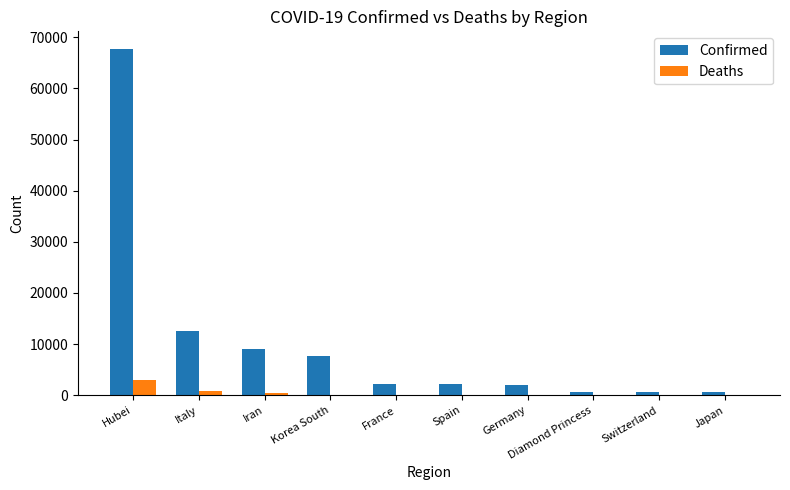

At which category is the sum across all series the highest?

Hubei